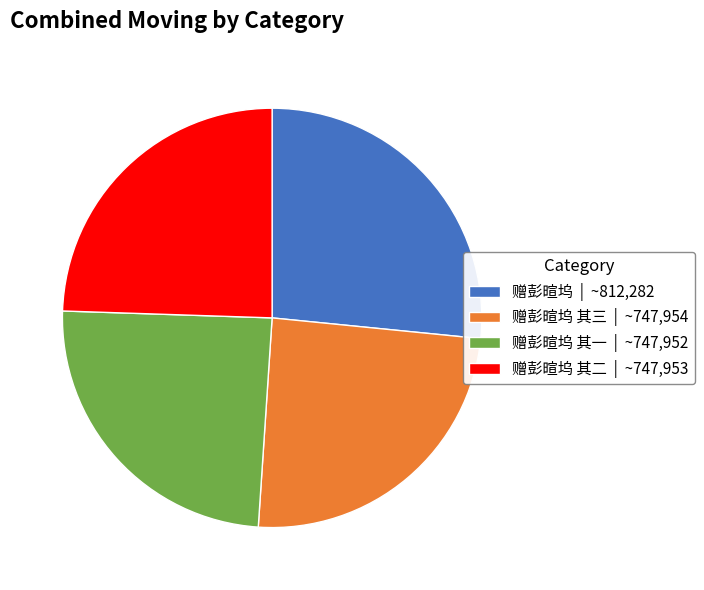

Is it true that 赠彭暄坞 | ~812,282 is 27% of the pie?

True